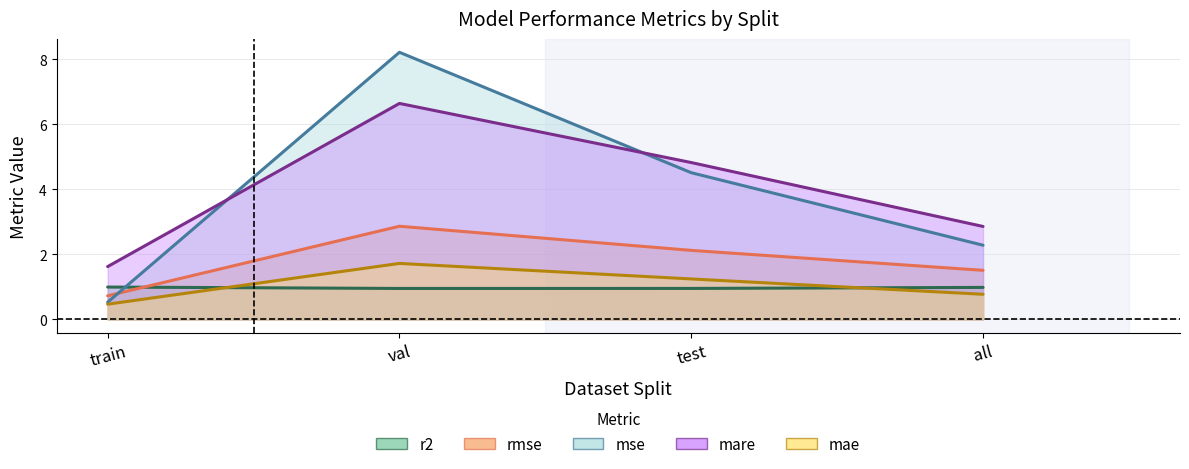

In rmse, how many points are higher than both neighbors (excluding endpoints)?

1